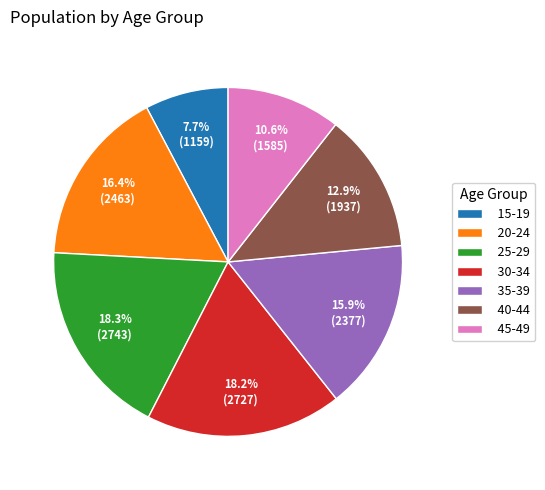

Is there any slice that represents more than half of the pie?

No